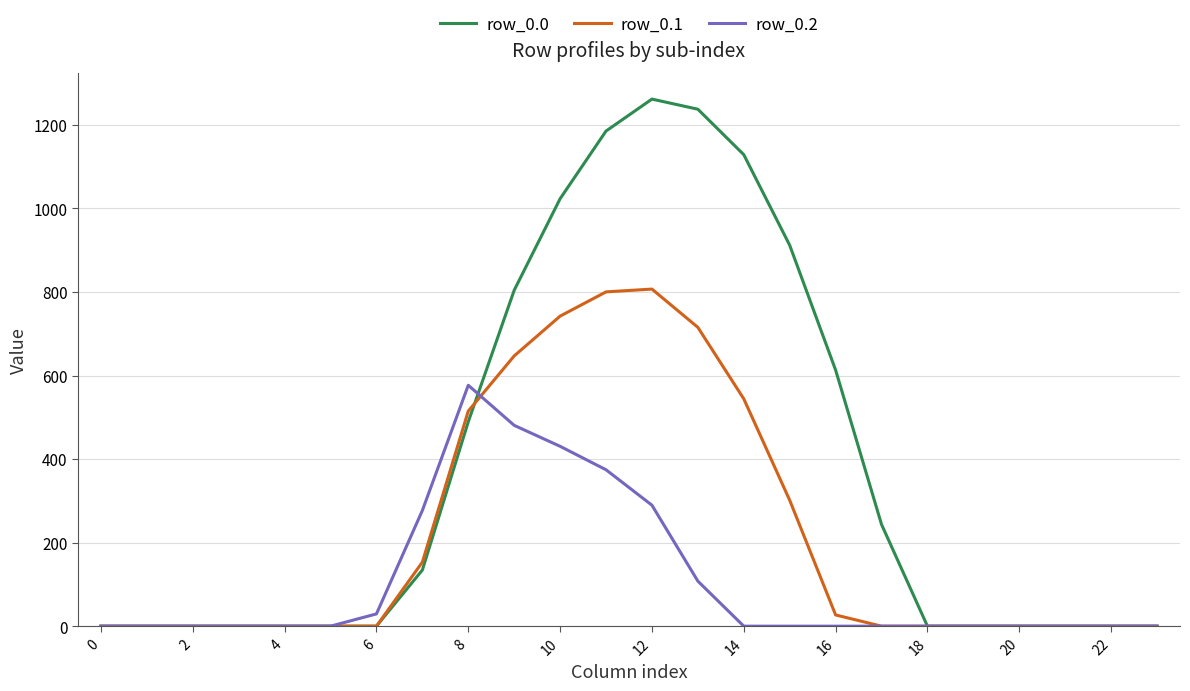

List the series in order of their overall mean, highest first.

row_0.0, row_0.1, row_0.2